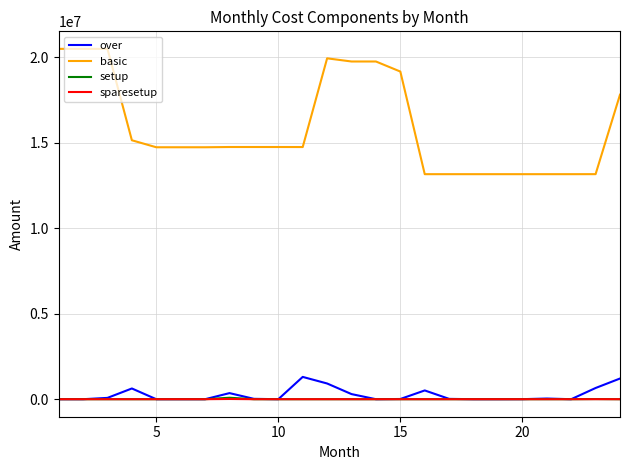

What is the highest value of the sparesetup series?

12893.5